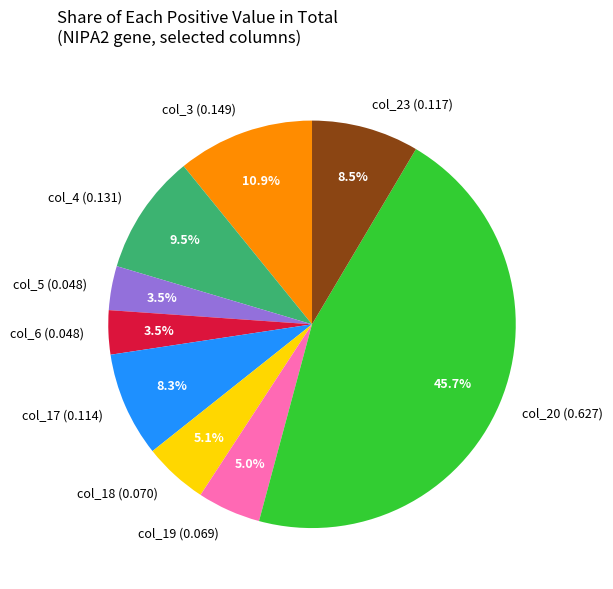

Is there a majority slice in this chart?

No